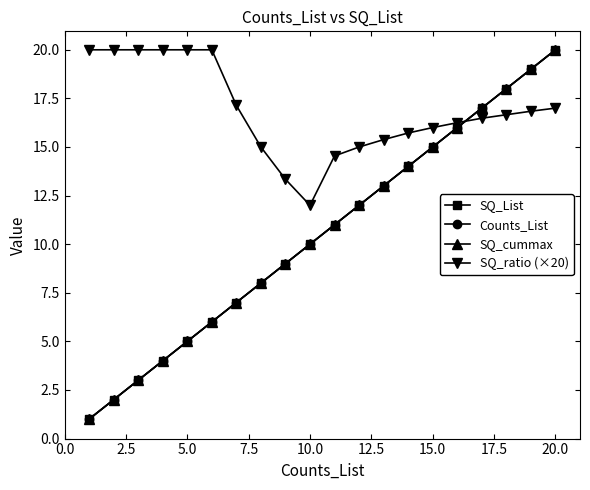

Is this an area chart (filled region under the line)?

No